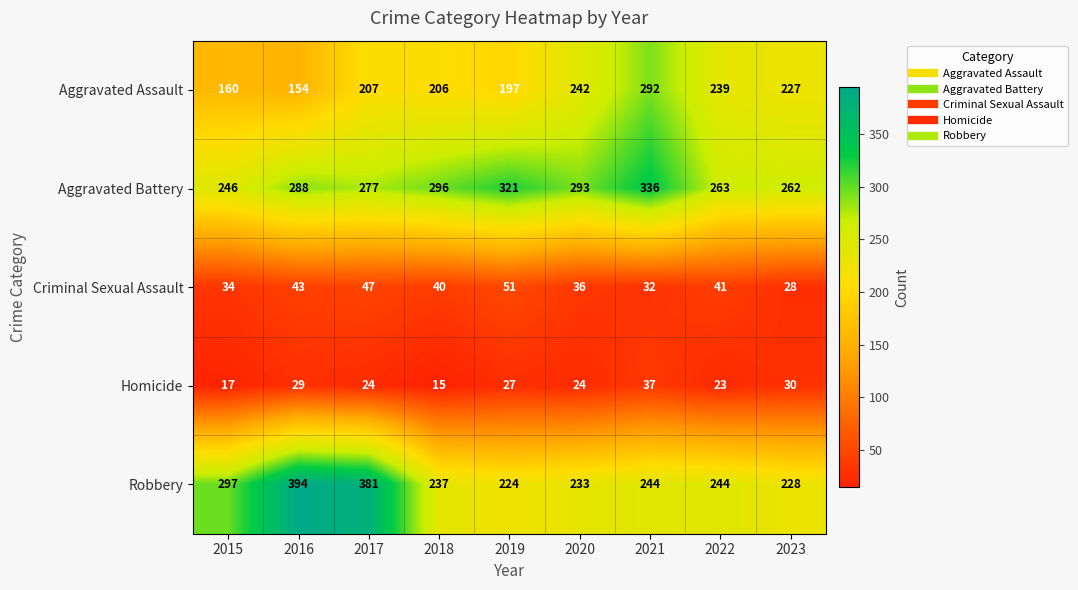

Which series has the largest range (max minus min)?

Robbery